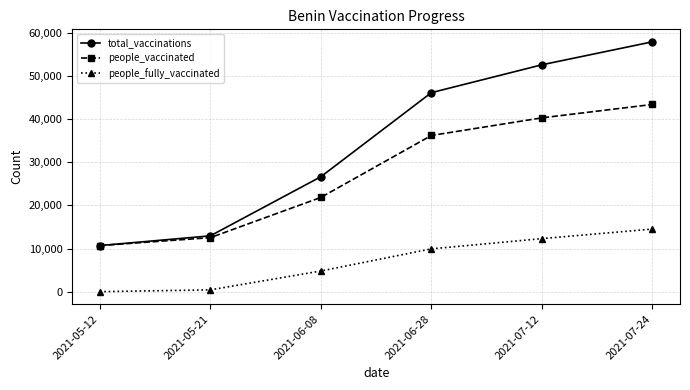

True or false: total_vaccinations and people_fully_vaccinated intersect in this chart.

False